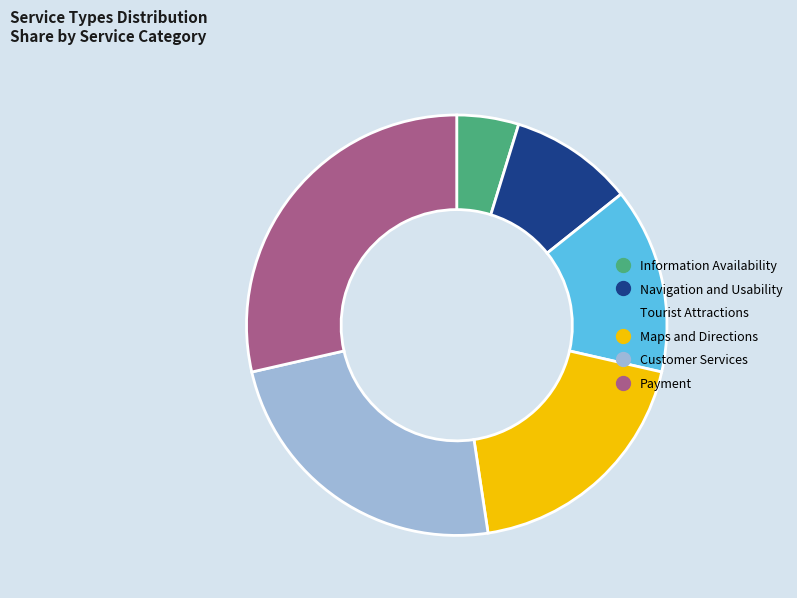

Combined, do Maps and Directions and Information Availability account for over 50%?

No